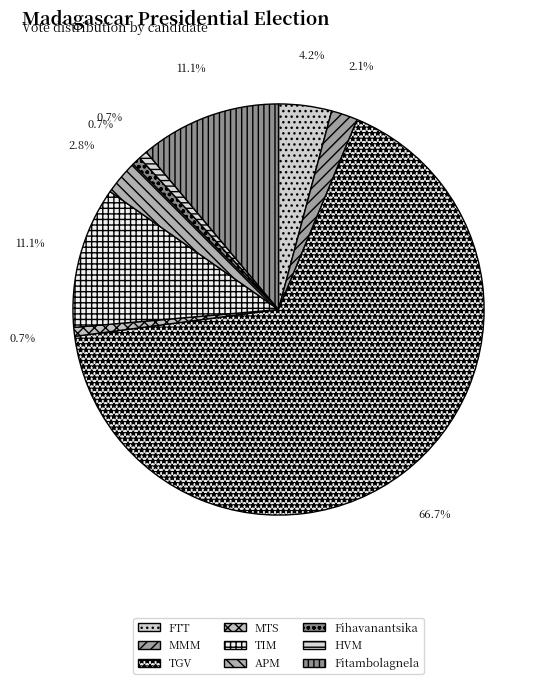

To the nearest percent, what is the combined percentage of TGV and MMM?

69%